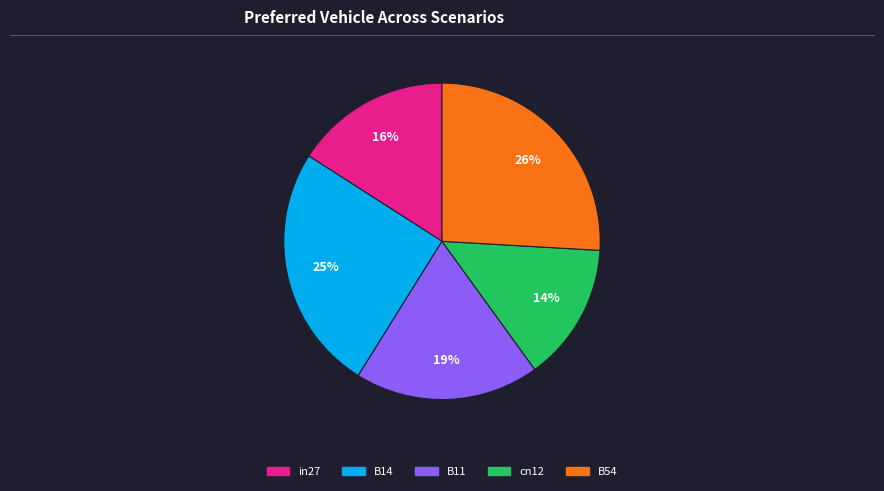

To the nearest percent, what is the difference between the B14 and in27 slice percentages?

9%